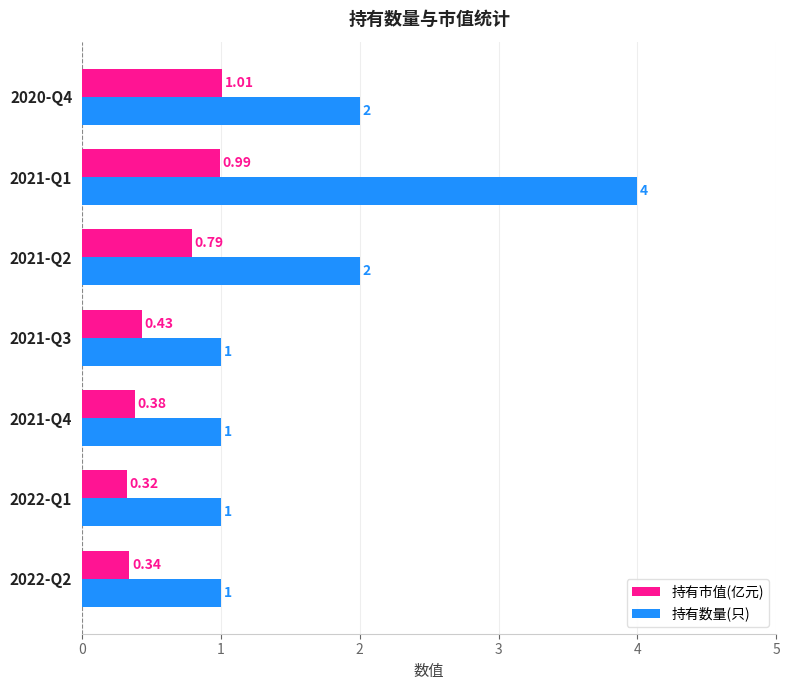

Rank the series at 2020-Q4 from lowest to highest value.

持有市值(亿元), 持有数量(只)